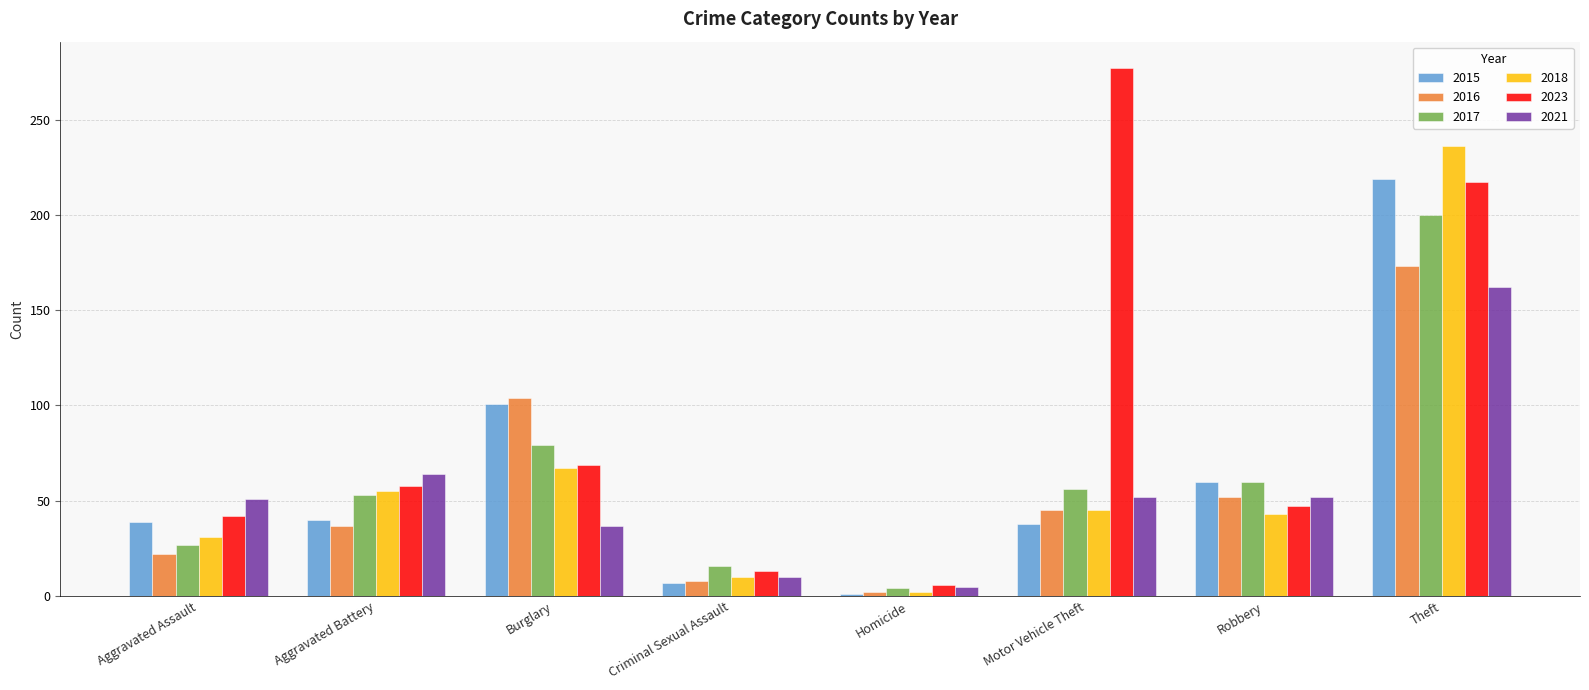

What is the total value across all series at Aggravated Battery?

307